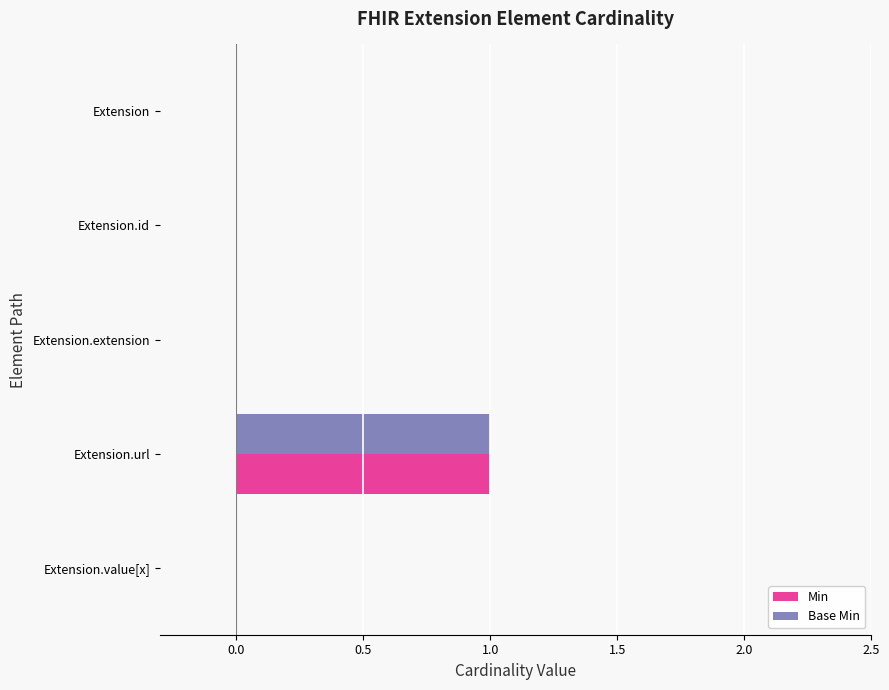

At which category does the chart reach its peak across all series?

Extension.url